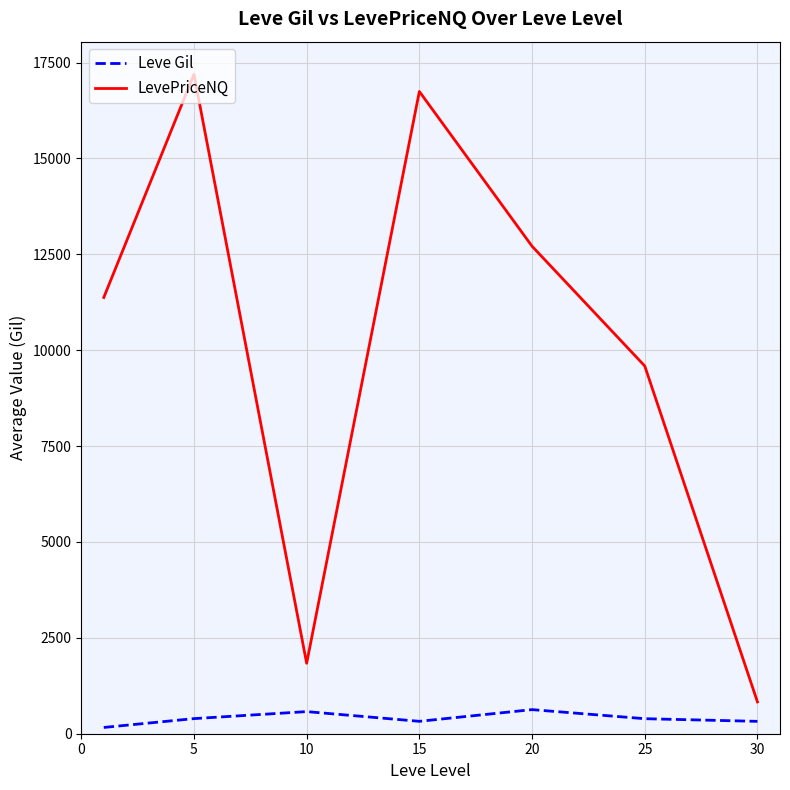

What are all the series names shown in the legend?

Leve Gil, LevePriceNQ